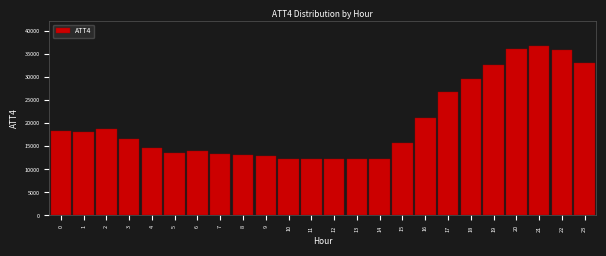

What is the sum of the values at 9 and 2?

31700